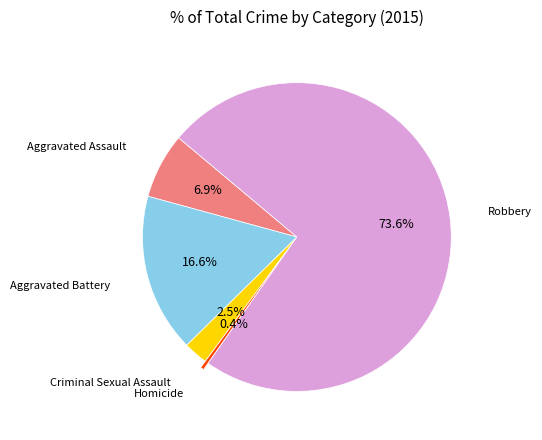

Which category accounts for the majority?

Robbery